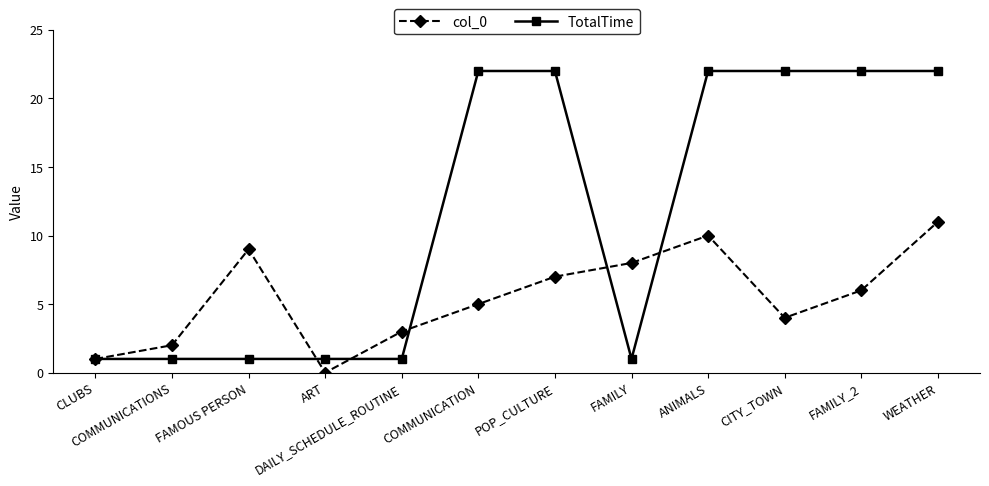

How many values in the TotalTime series are below 22?

6